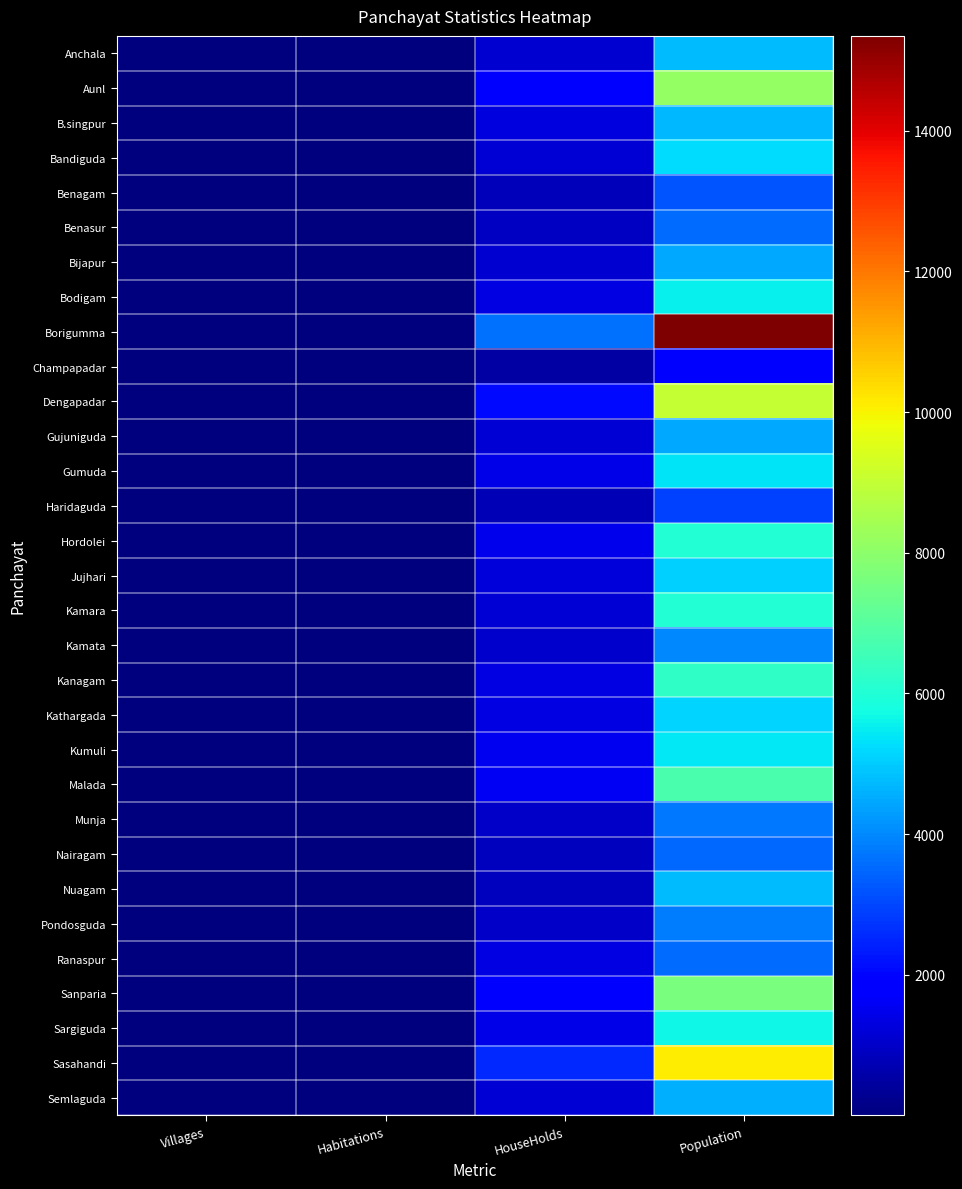

What is the total value across all series at Villages?

148